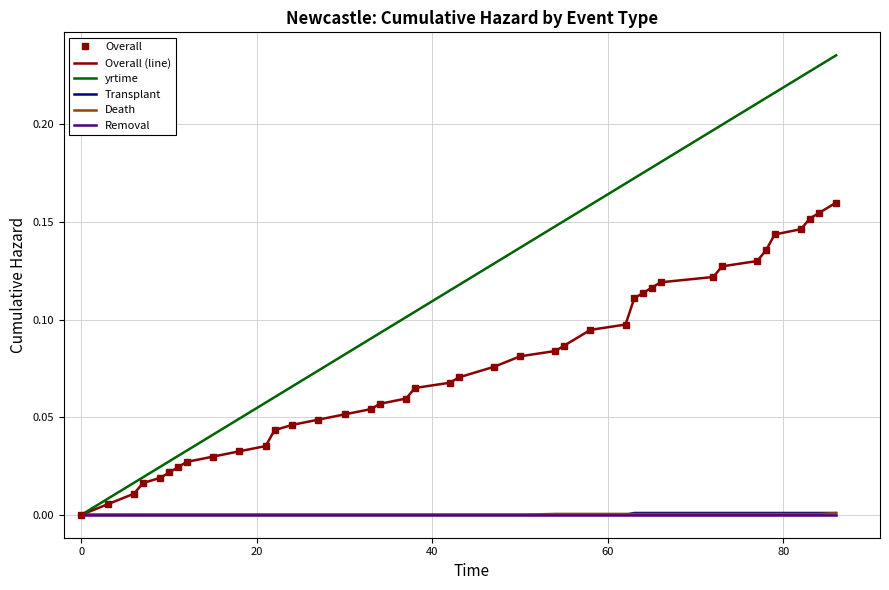

True or false: yrtime and Overall intersect in this chart.

False